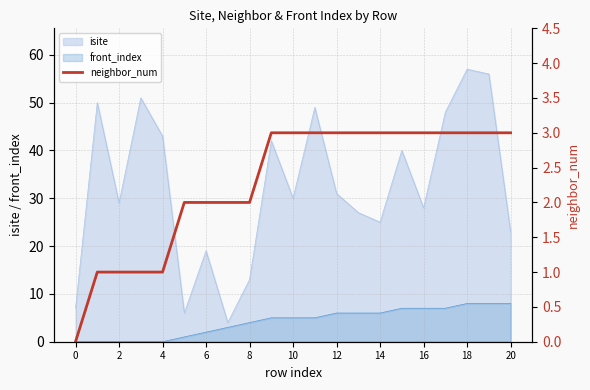

How many lines are shown in the chart?

1